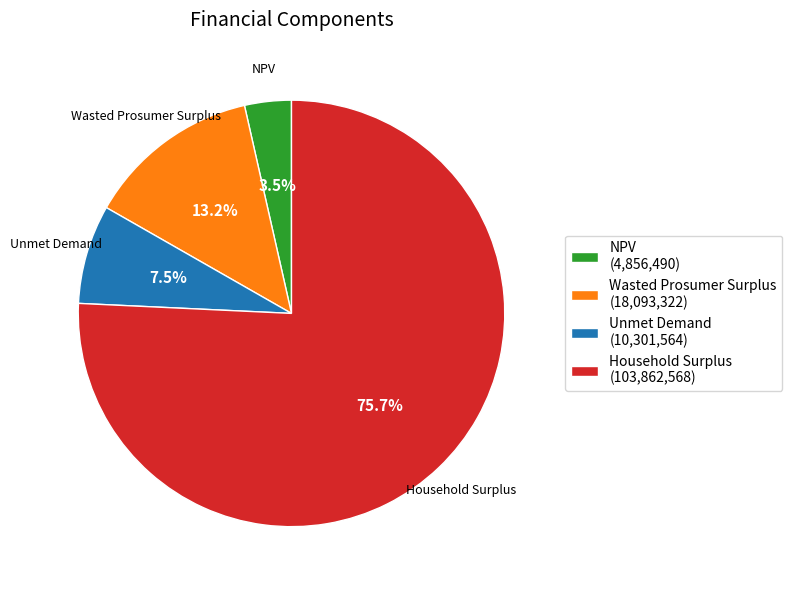

How much of the chart is everything except Wasted Prosumer Surplus?

86.8%